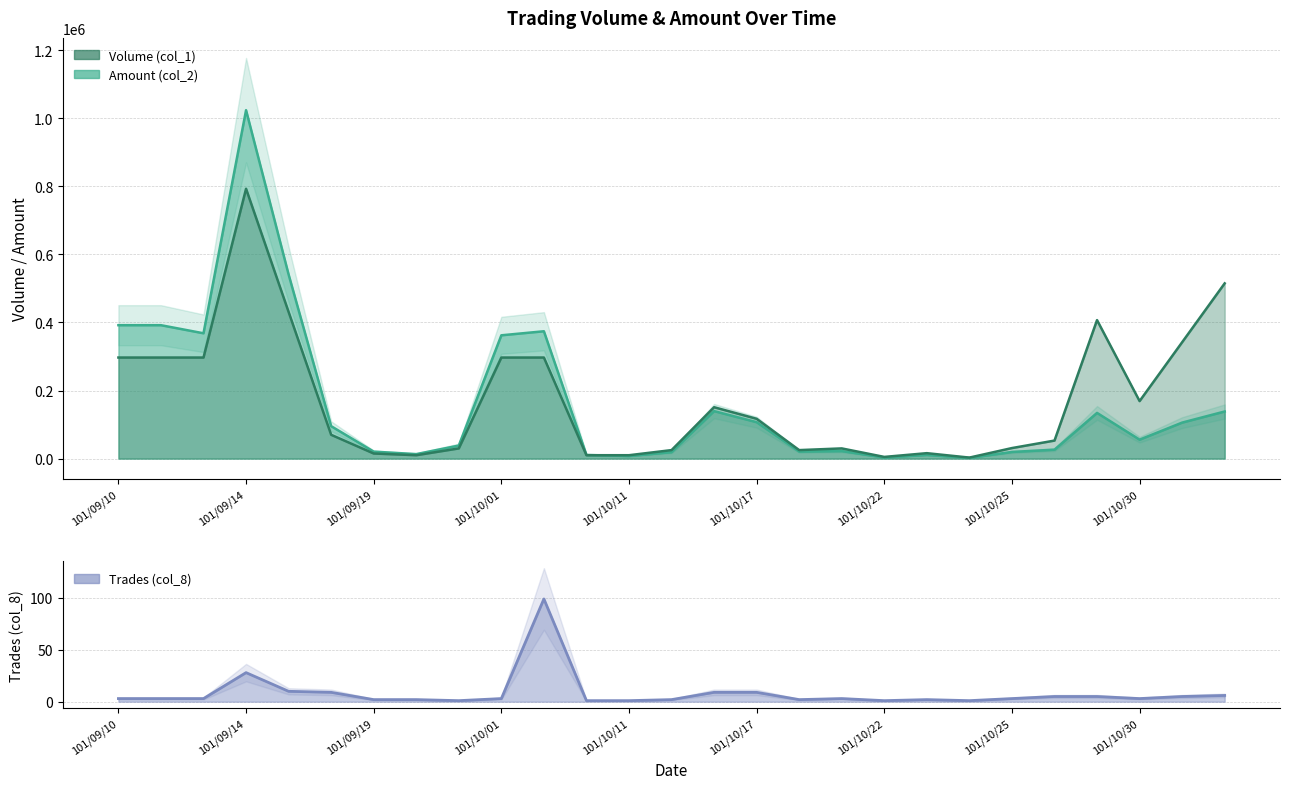

What is the difference between the maximum and minimum values in the Amount (col_2) series?

1021730